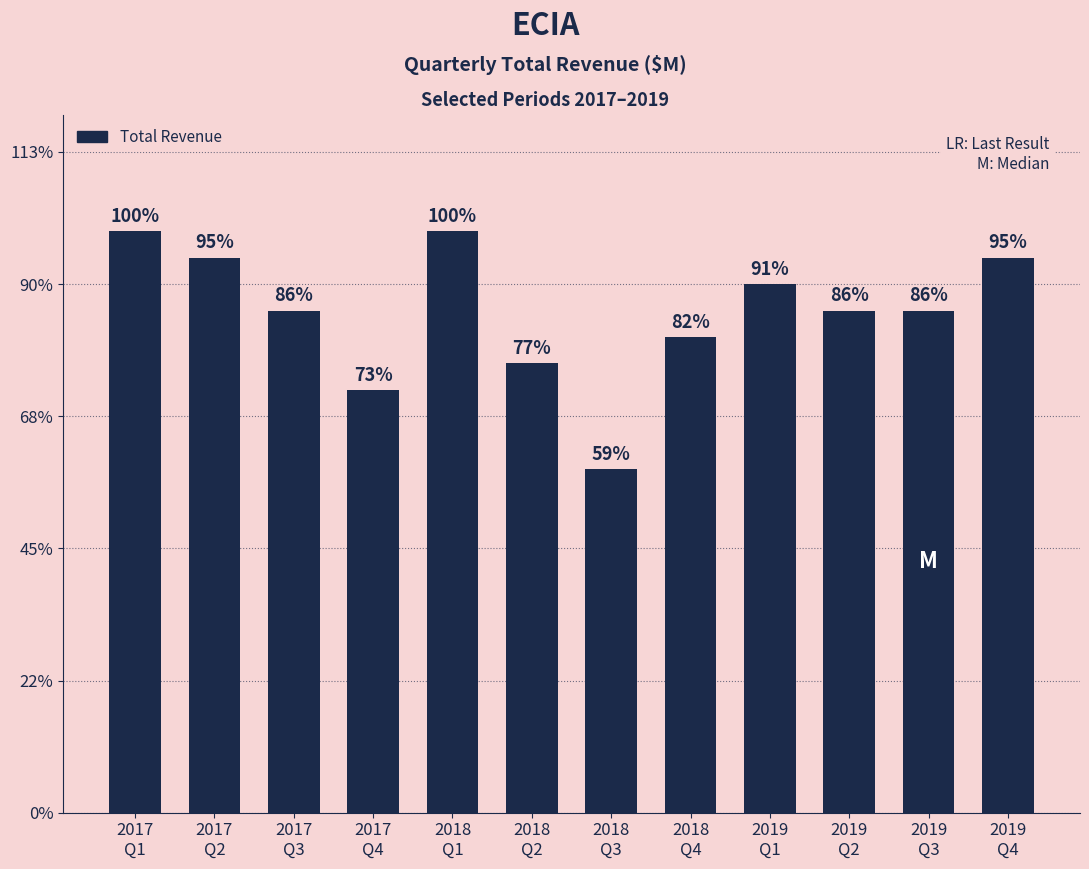

Are the bars horizontal?

No